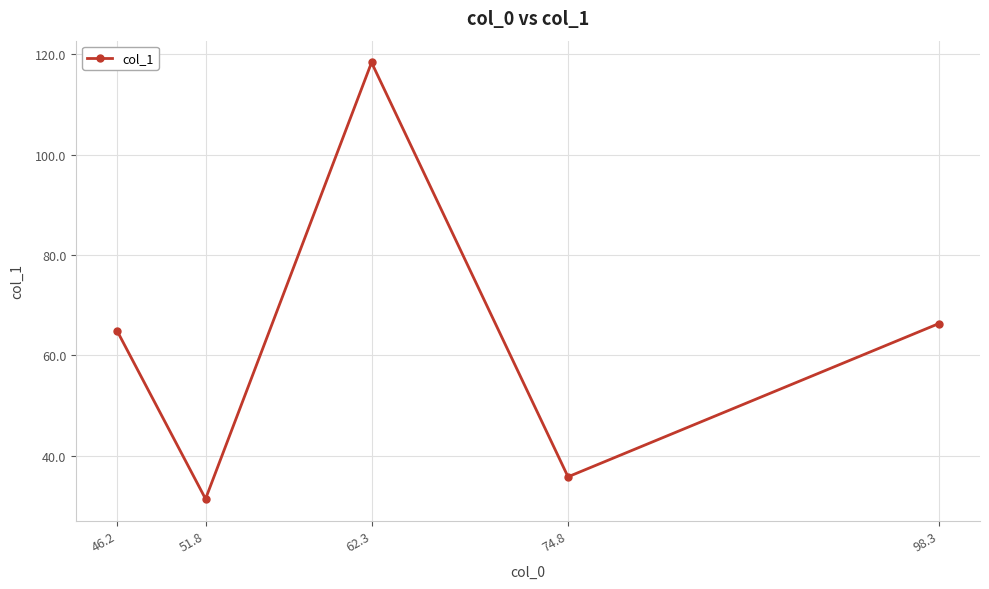

Does the chart display data point markers on the line(s)?

Yes